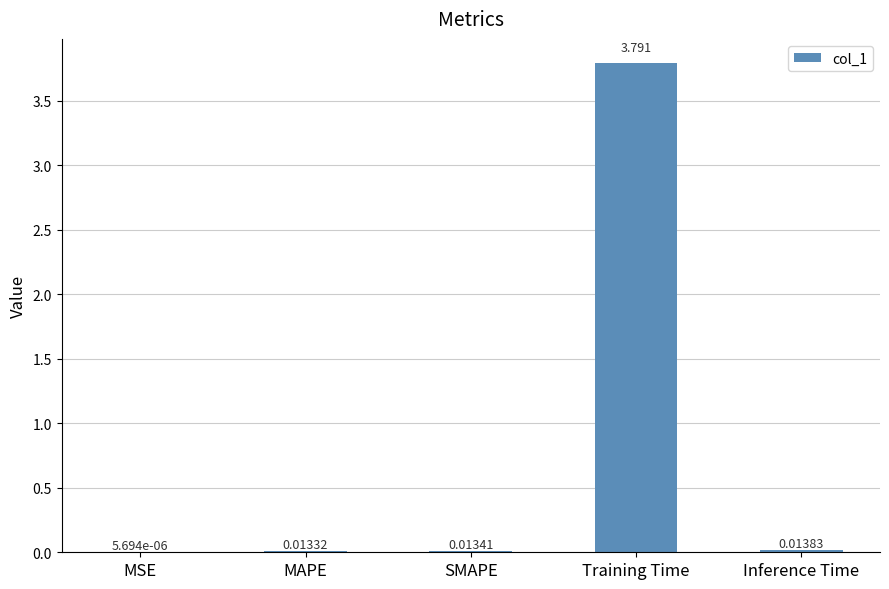

Which category has the highest value across all series?

Training Time